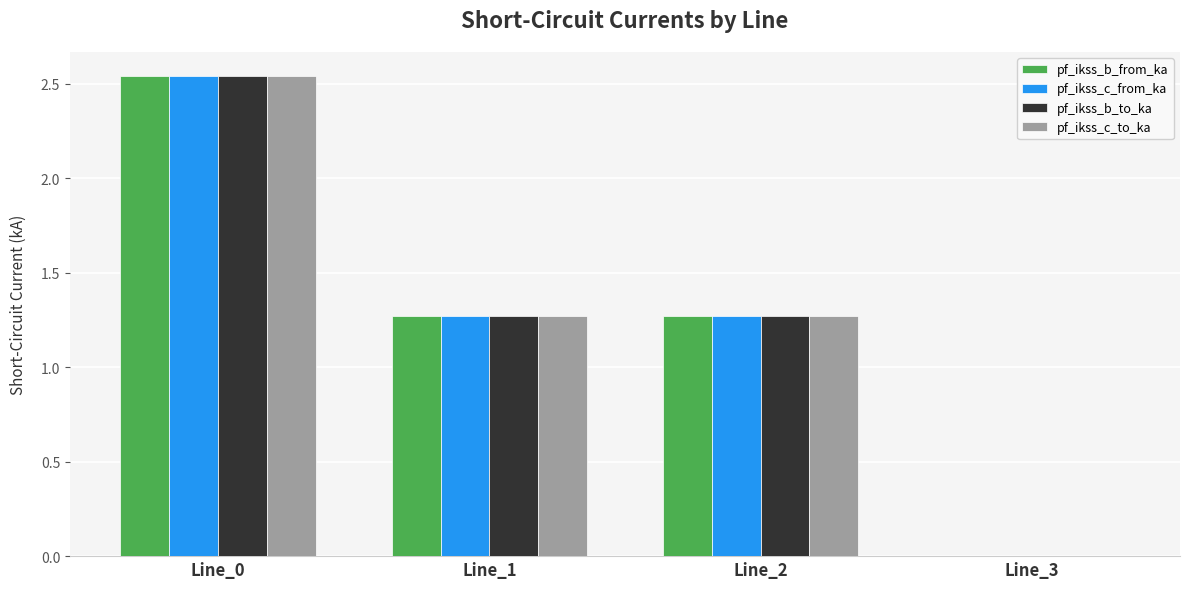

What is the sum of the pf_ikss_c_from_ka values at Line_1 and Line_0?

3.8